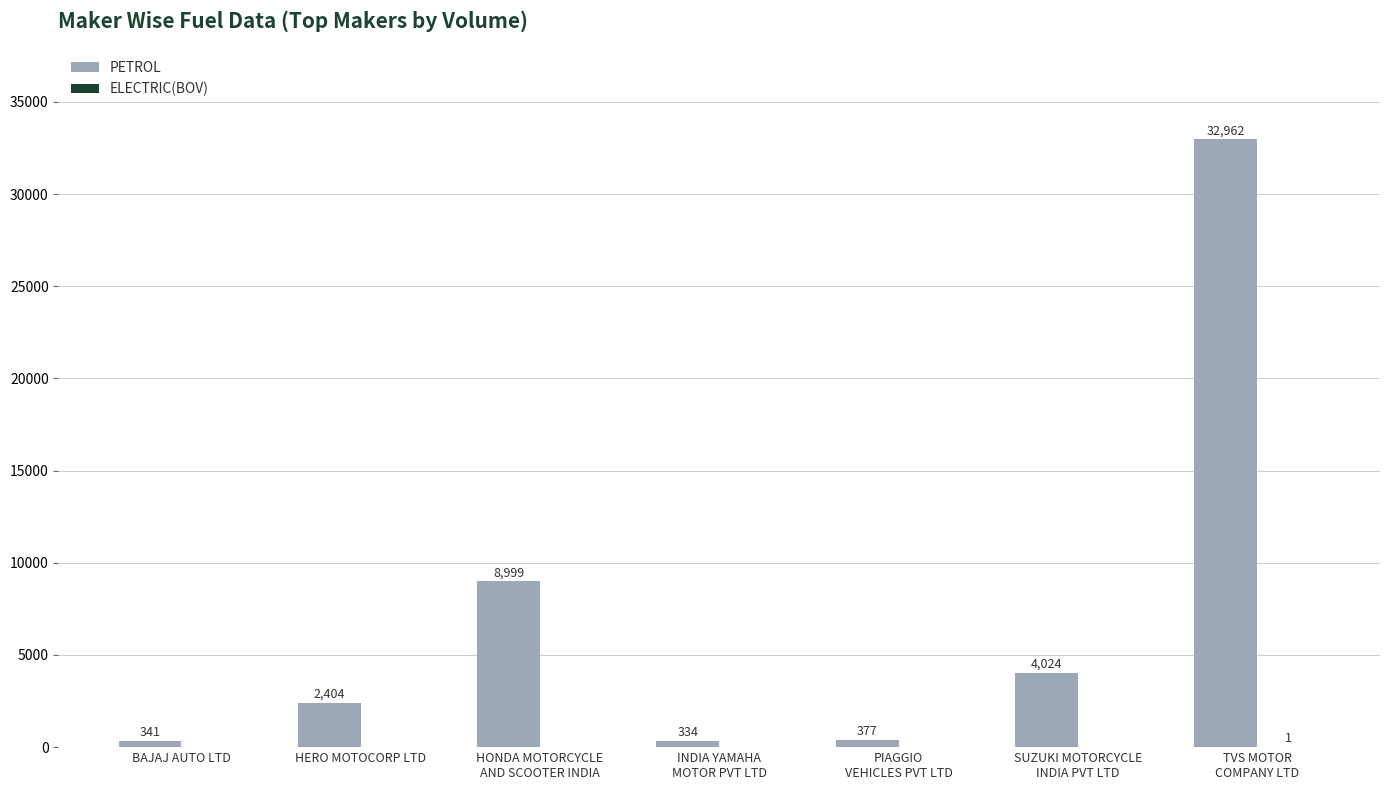

How many series are shown in this chart?

2